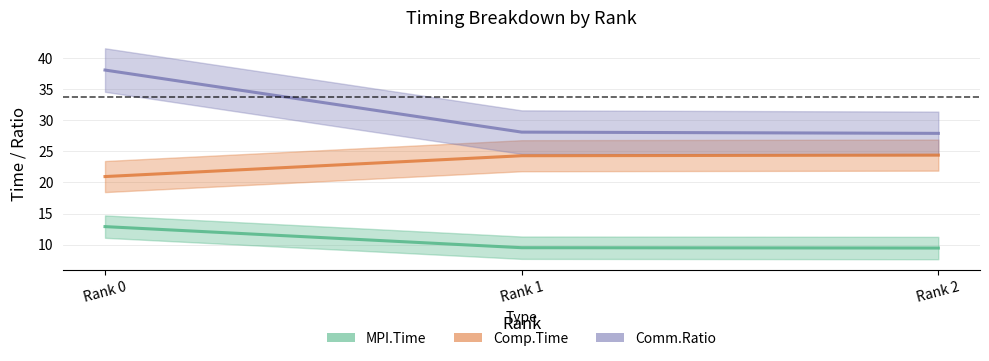

At which category does the chart reach its peak across all series?

Rank 0